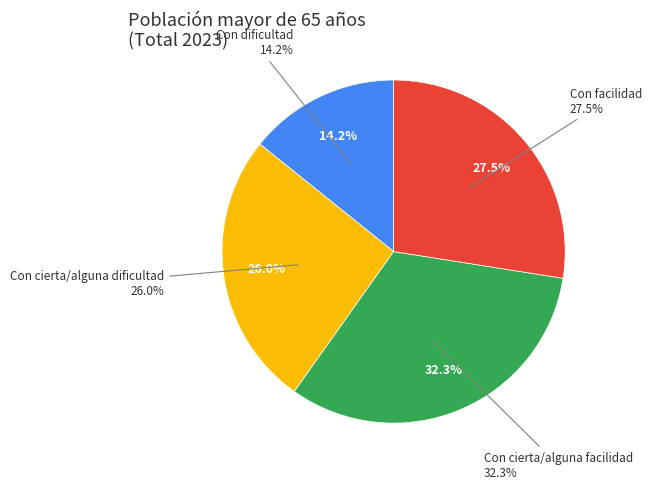

Which category has the smallest portion of the pie?

Con dificultad